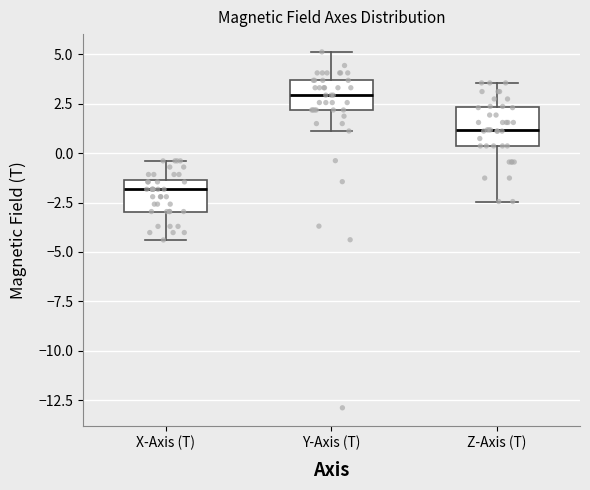

Reading left to right, read every box against the y-axis: the position of its median line, the range the box covers, and the ends of its whiskers. The values are not printed on the chart, so give them approximately, as read against the axis.

X-Axis (T): median -2.0, box -3.0 to -1.5, whiskers -4.5 to -0.5
Y-Axis (T): median 3.0, box 2.0 to 3.5, whiskers 1.0 to 5.0
Z-Axis (T): median 1.0, box 0.5 to 2.5, whiskers -2.5 to 3.5